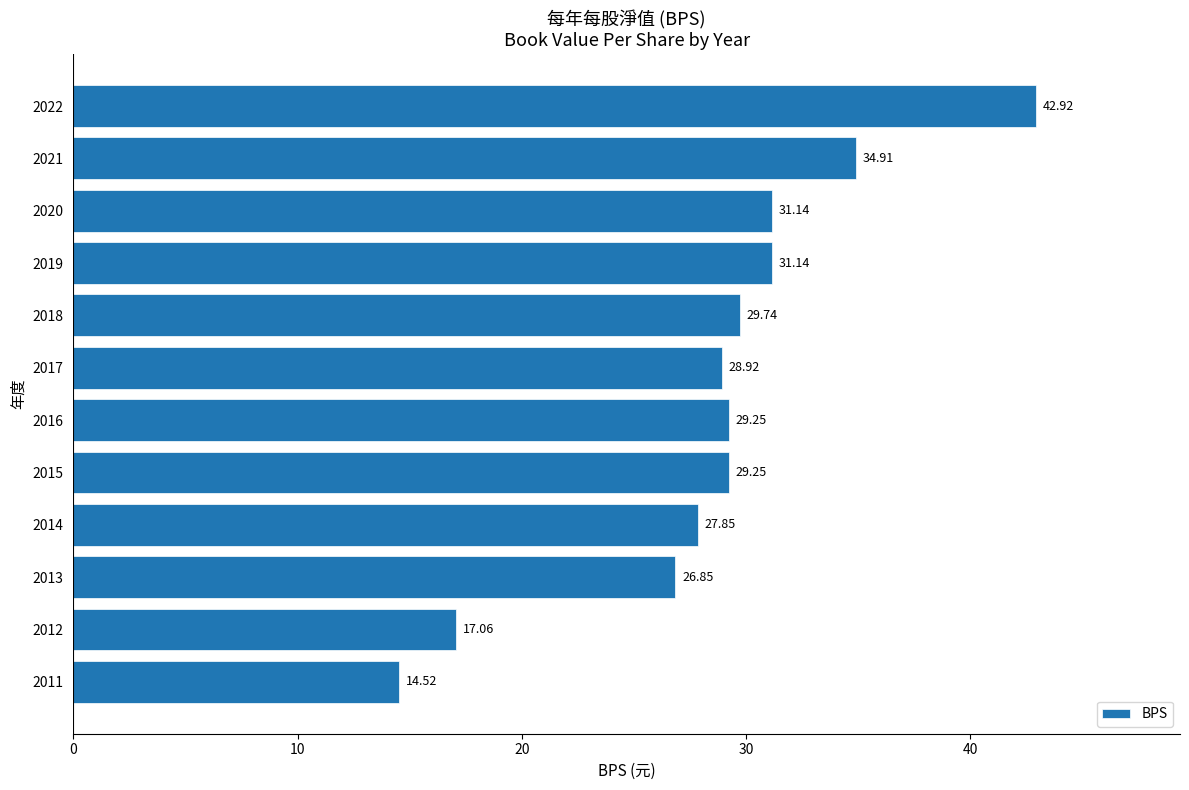

What is the average value?

28.6